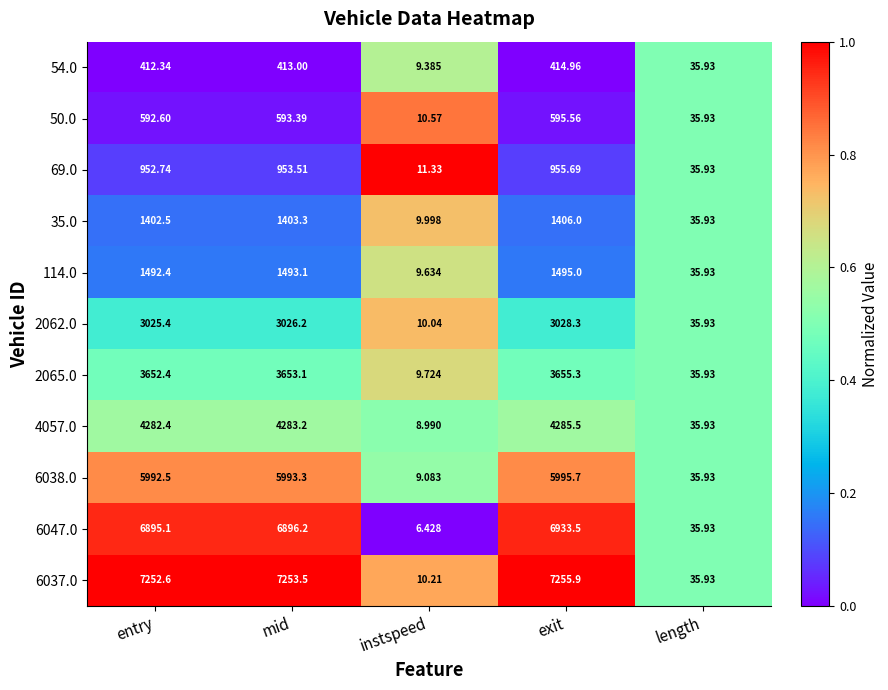

Rank the series by their maximum value, from highest to lowest.

6037.0, 6047.0, 6038.0, 4057.0, 2065.0, 2062.0, 114.0, 35.0, 69.0, 50.0, 54.0